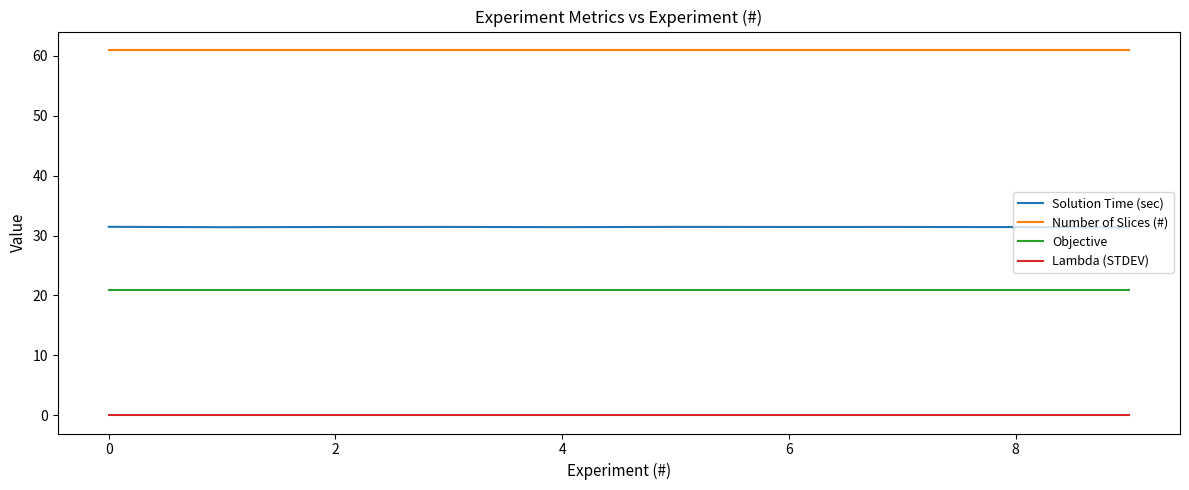

True or false: Lambda (STDEV) and Solution Time (sec) cross at least once.

False